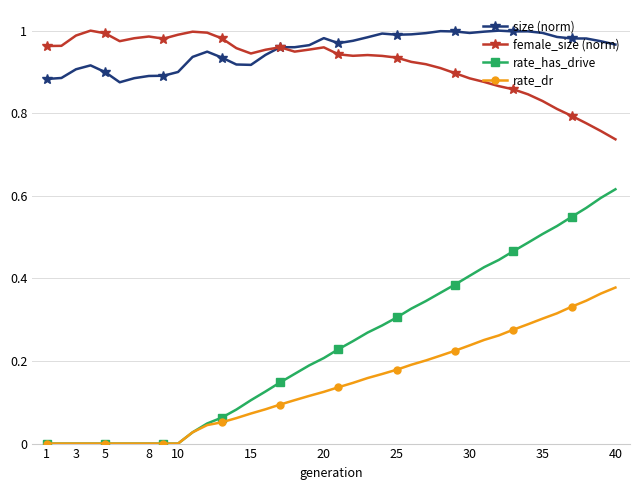

True or false: size (norm) has more than 2 interior local peaks.

True